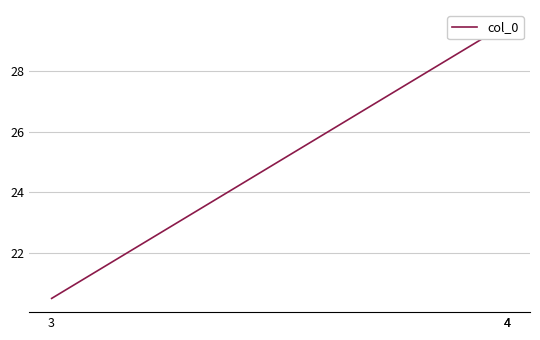

How many distinct data groups are displayed?

1